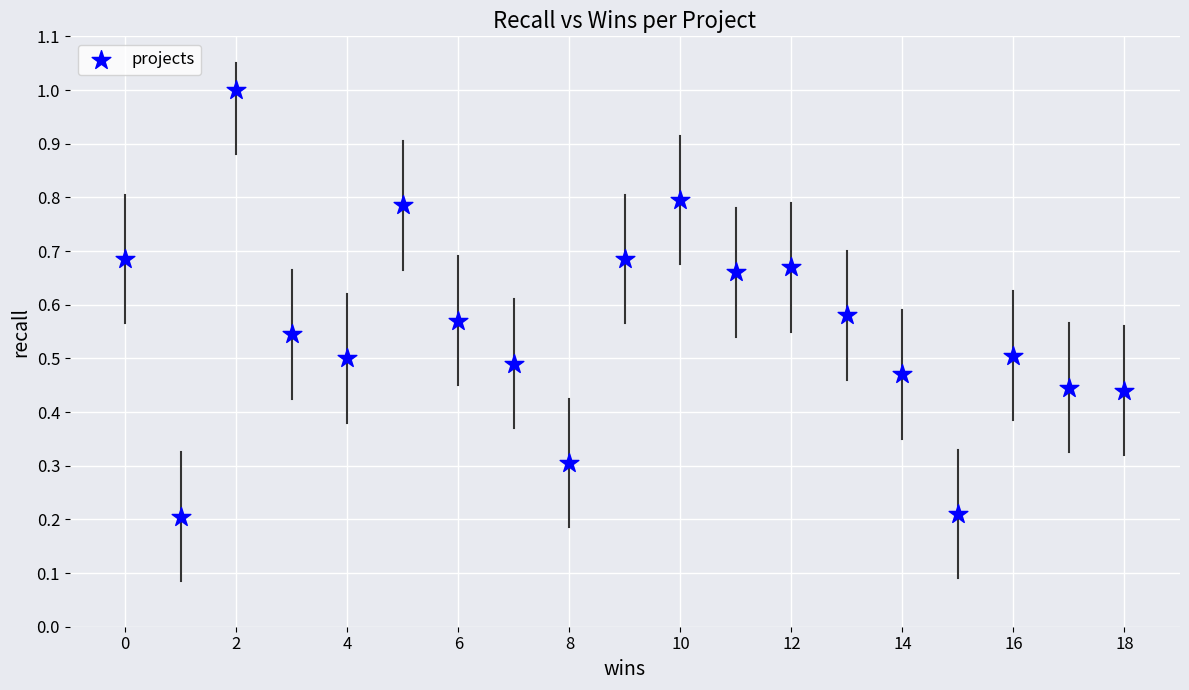

What is the range of X values (max minus min)?

18.0